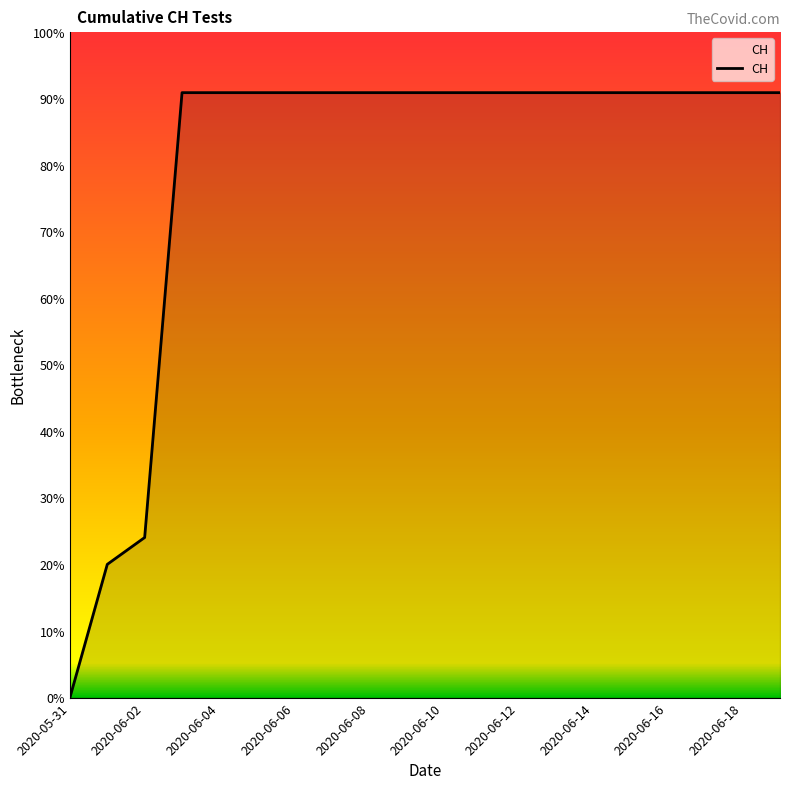

At which label is the value closest to 315?

2020-06-02